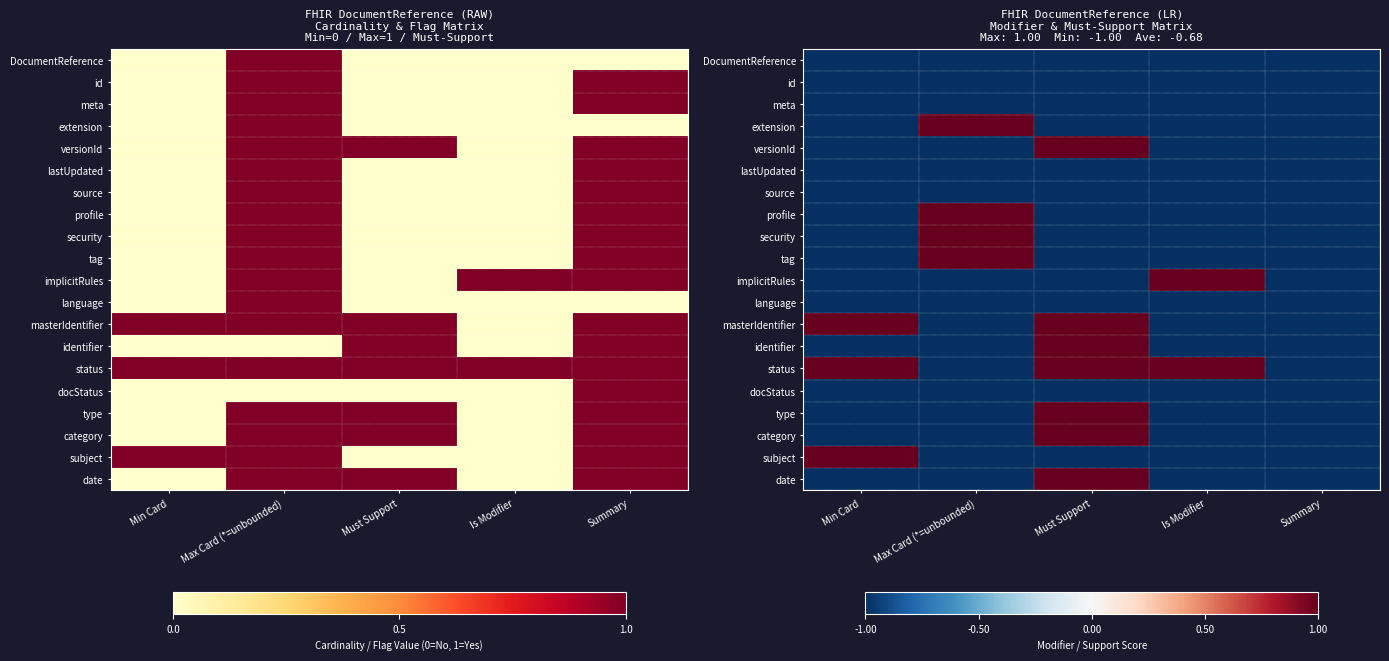

Count the number of categories in the chart.

5